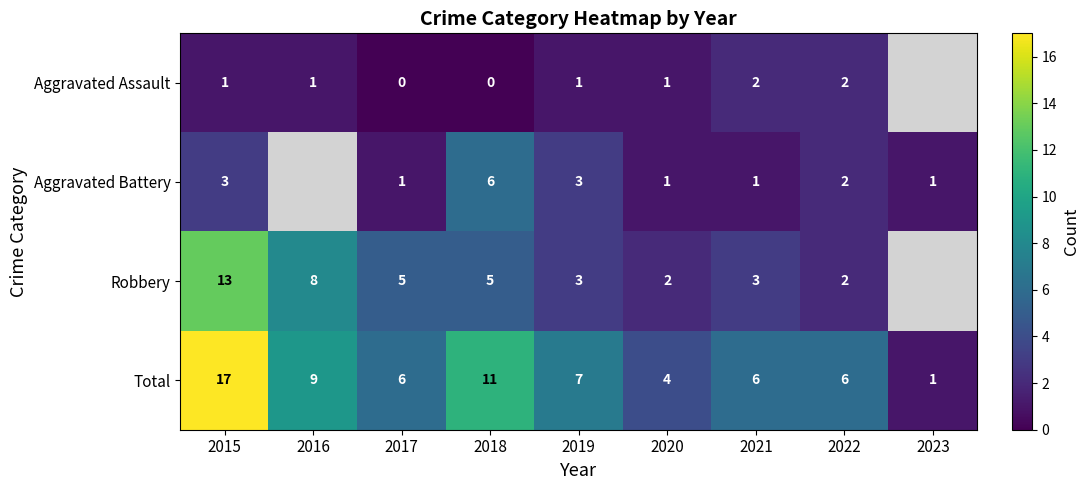

What is the greatest value displayed?

17.0